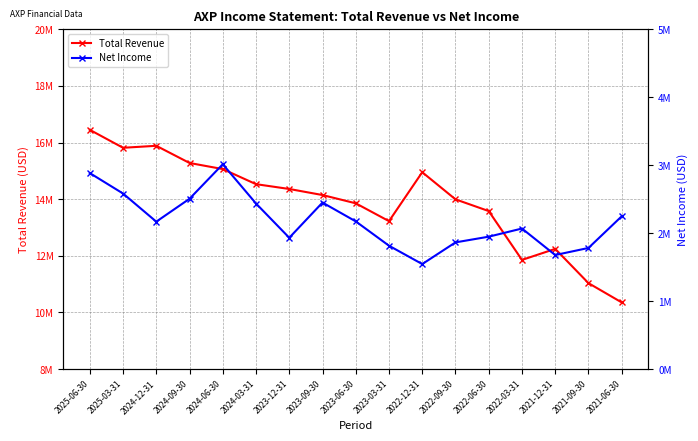

True or false: Total Revenue has more than 2 points higher than both neighbors.

True